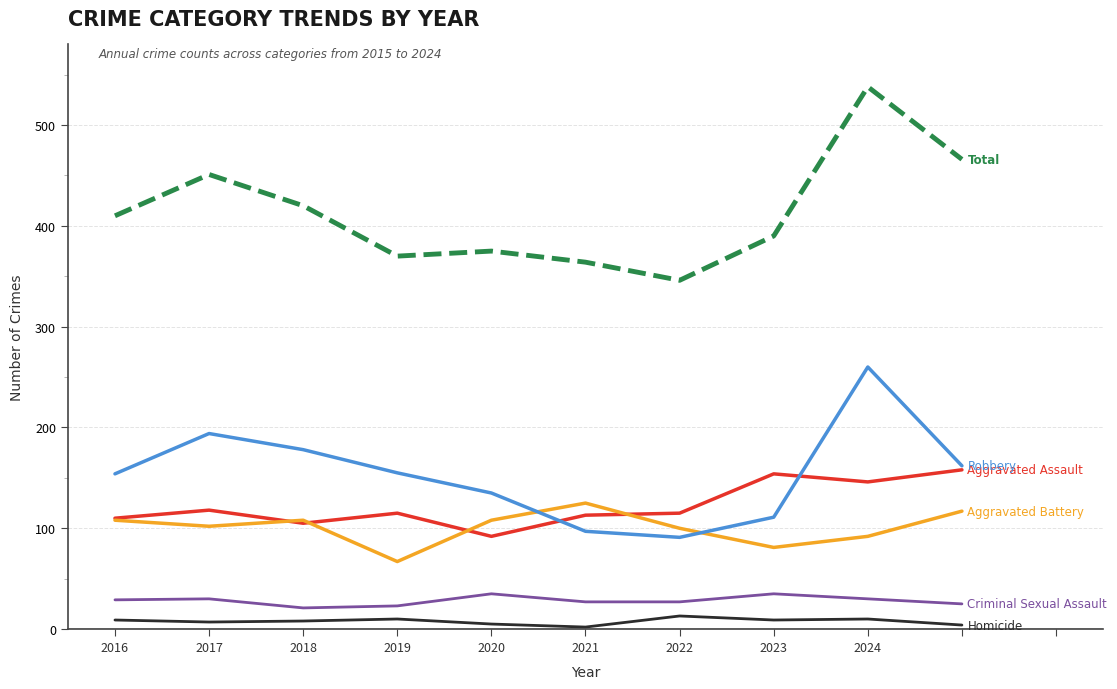

What is the maximum value shown in the chart?

538